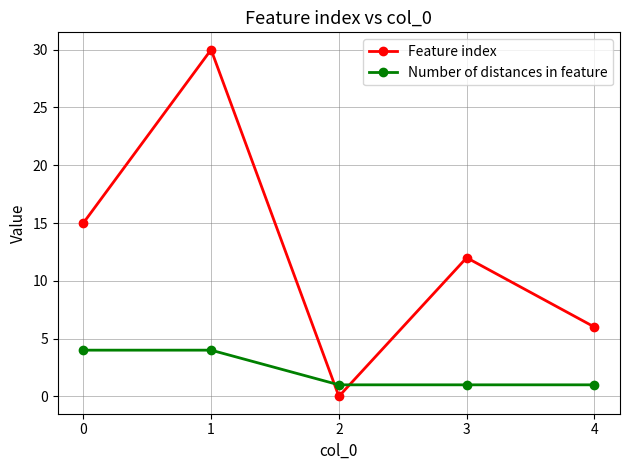

True or false: Number of distances in feature has a value of 7 at 1.

False